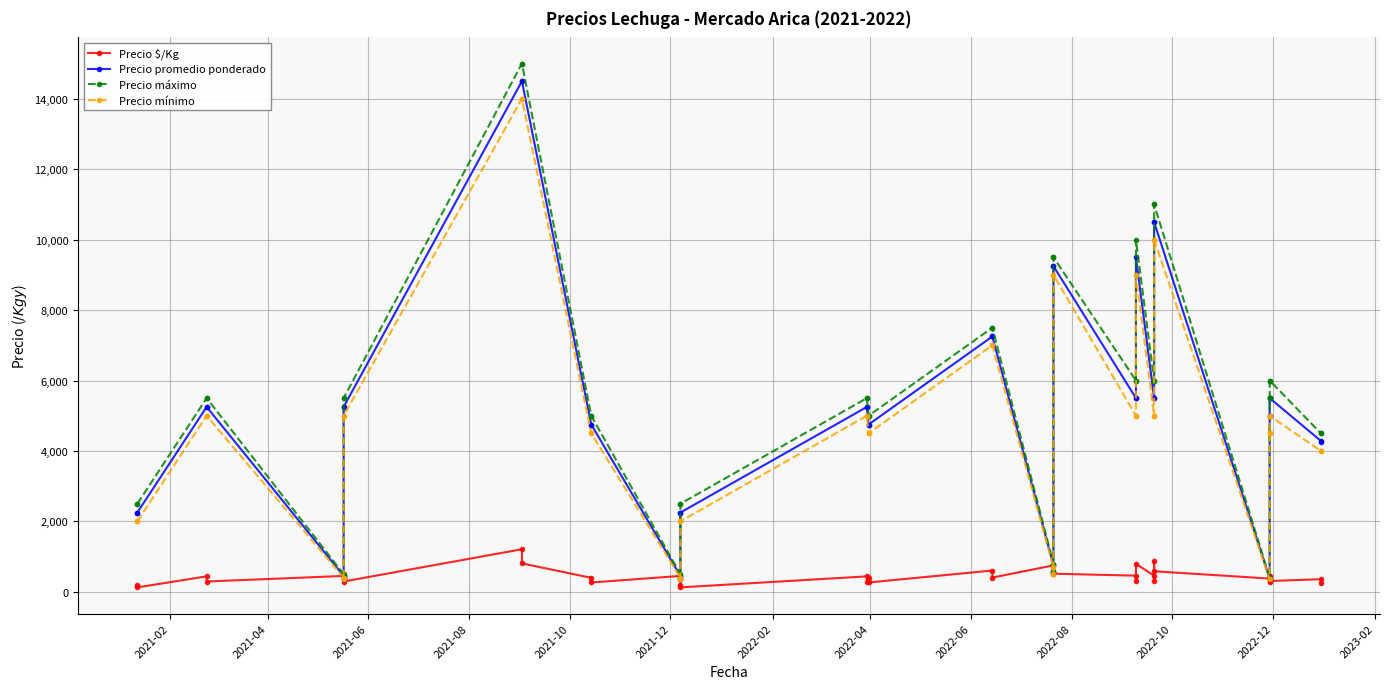

Count the number of categories in the chart.

40